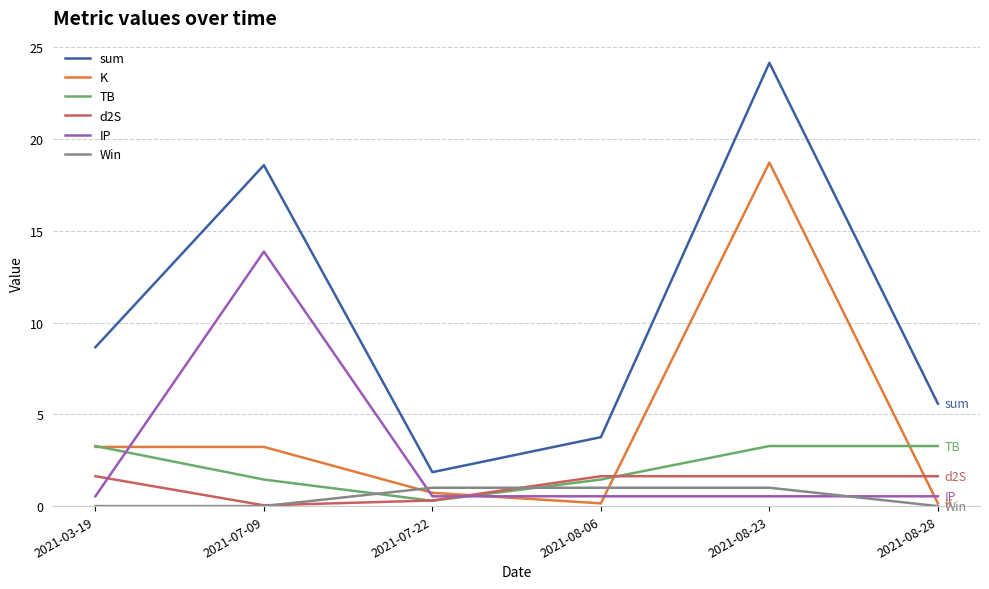

What is the average value of the K series?

4.4